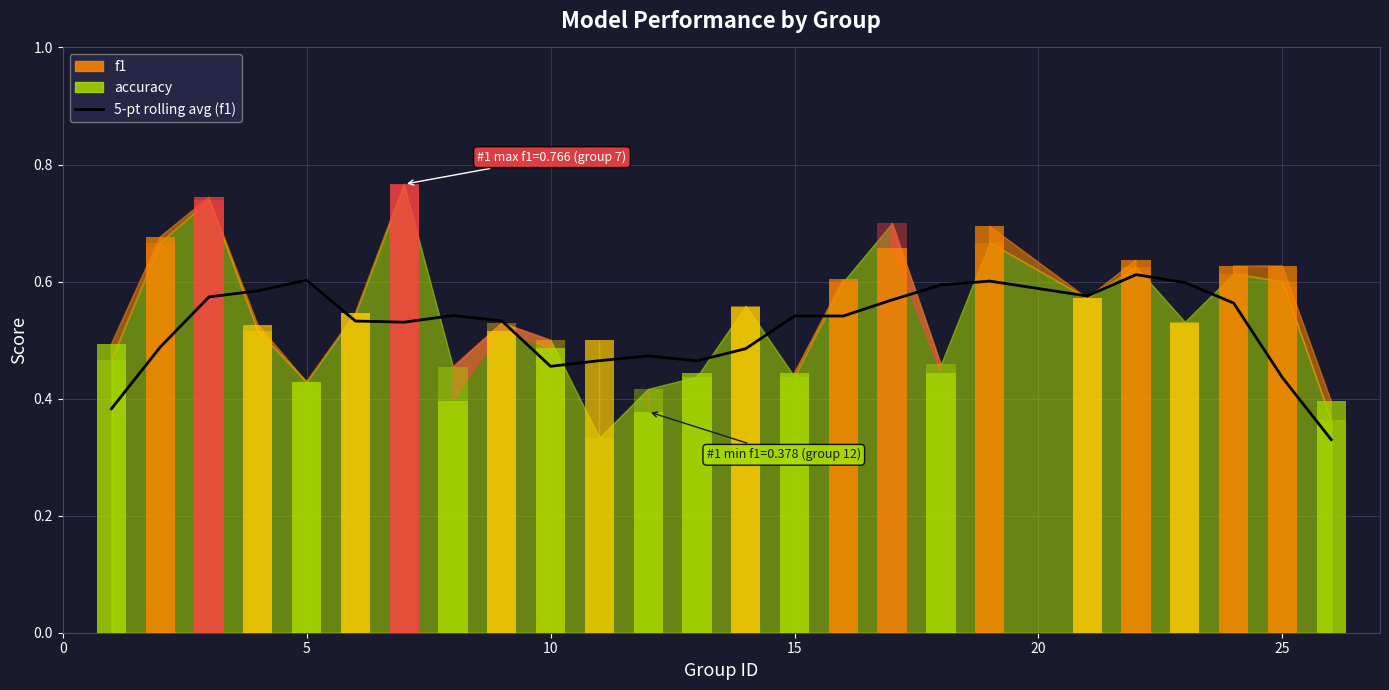

Read the value at 20.

0.6